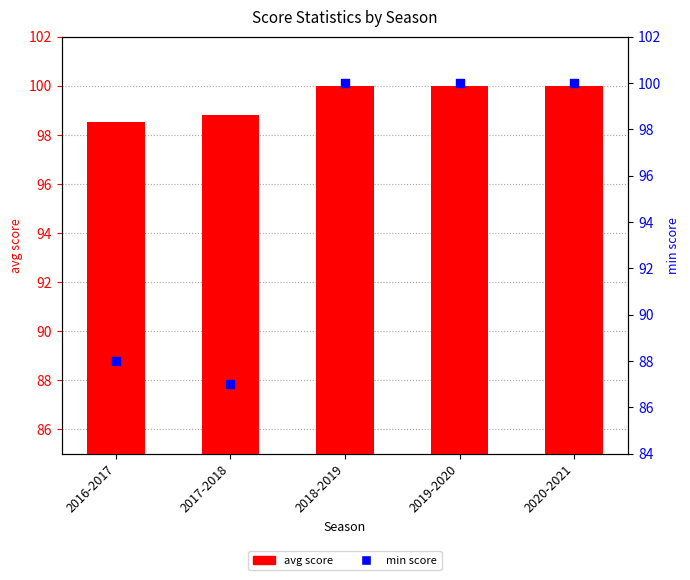

What is the total value across all series at 2020-2021?

200.0